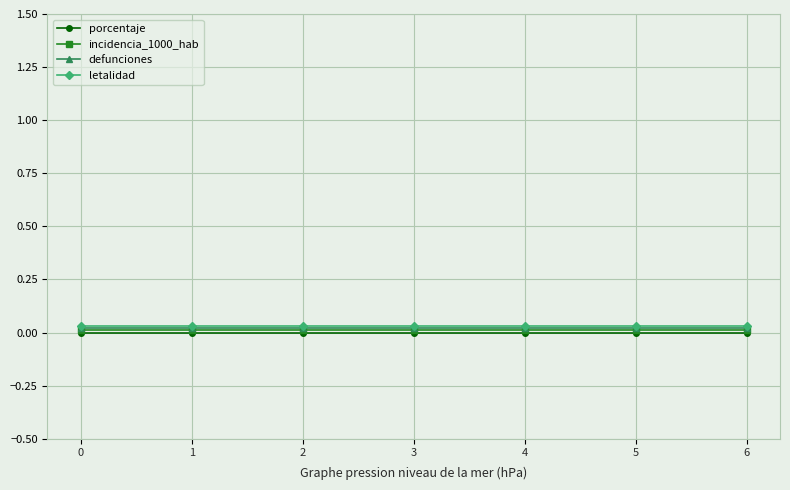

What is the sum of all letalidad values?

0.2